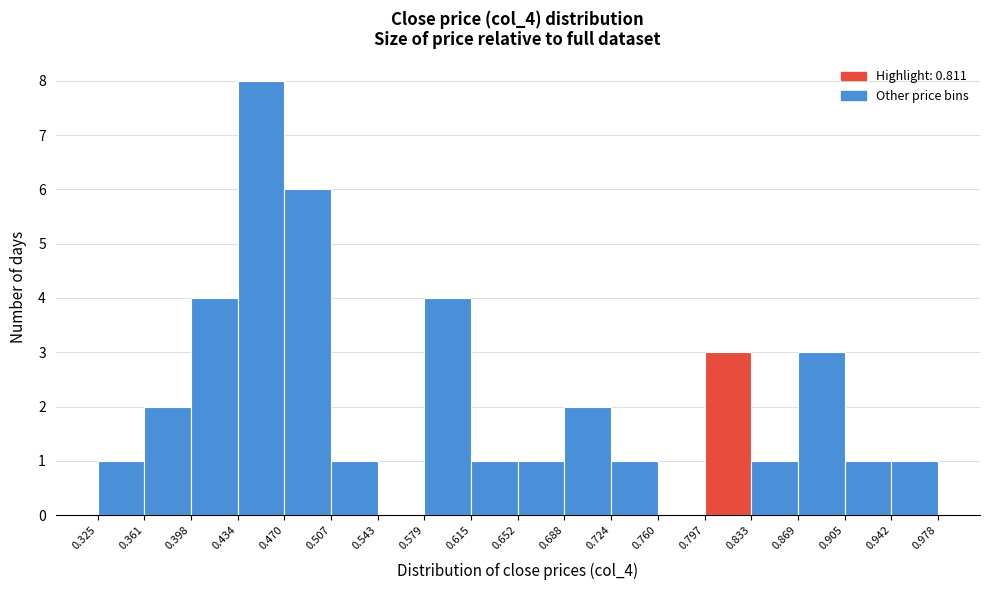

Reading left to right, list every bar in this chart as the range it spans on the x-axis followed by its height. The values are not printed on the chart, so give them approximately, as read against the axis.

0.325 to 0.361: 1
0.361 to 0.398: 2
0.398 to 0.434: 4
0.434 to 0.470: 8
0.470 to 0.507: 6
0.507 to 0.543: 1
0.543 to 0.579: 0
0.579 to 0.615: 4
0.615 to 0.652: 1
0.652 to 0.688: 1
0.688 to 0.724: 2
0.724 to 0.760: 1
0.760 to 0.797: 0
0.797 to 0.833: 3
0.833 to 0.869: 1
0.869 to 0.905: 3
0.905 to 0.942: 1
0.942 to 0.978: 1